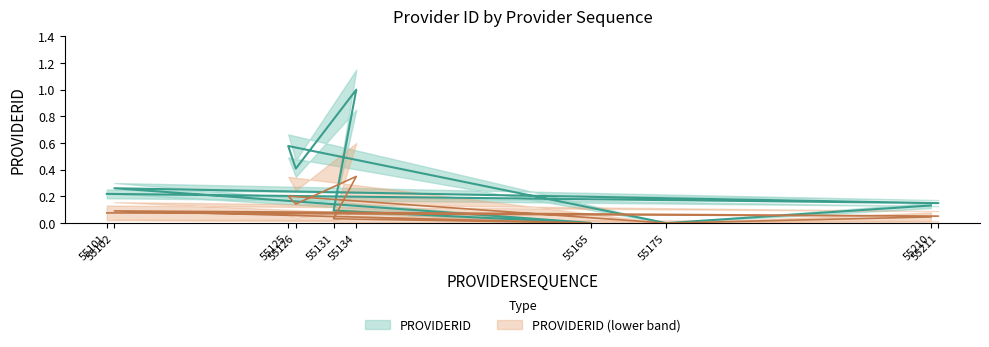

What position from the right is 55101?

10